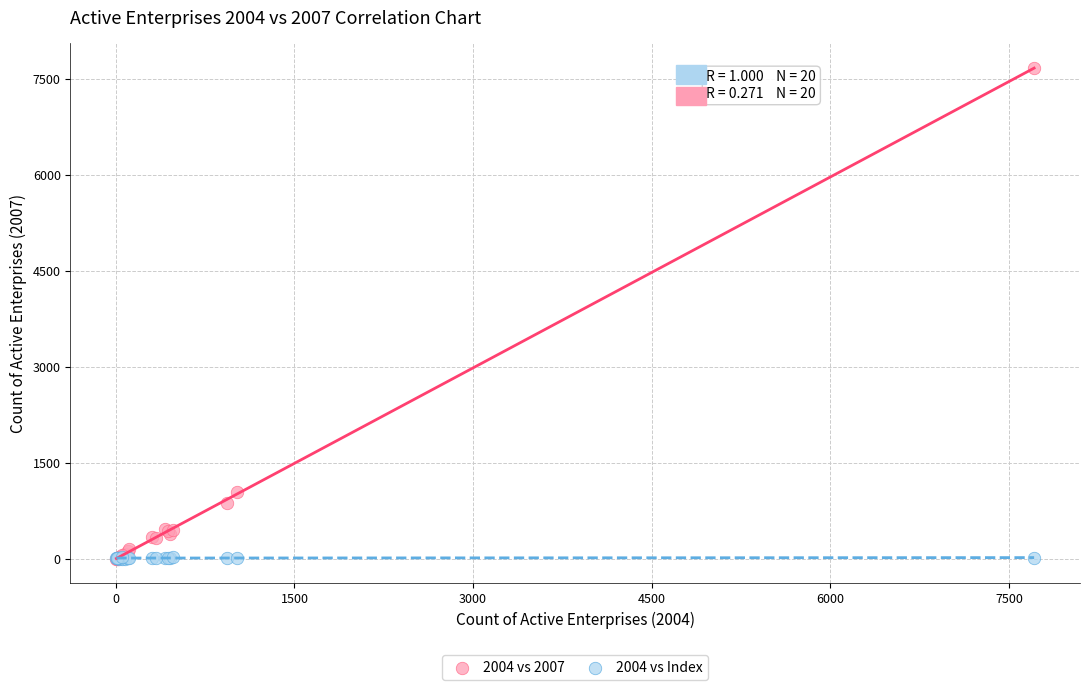

Across all series, what Y value is closest to 3835?

1035